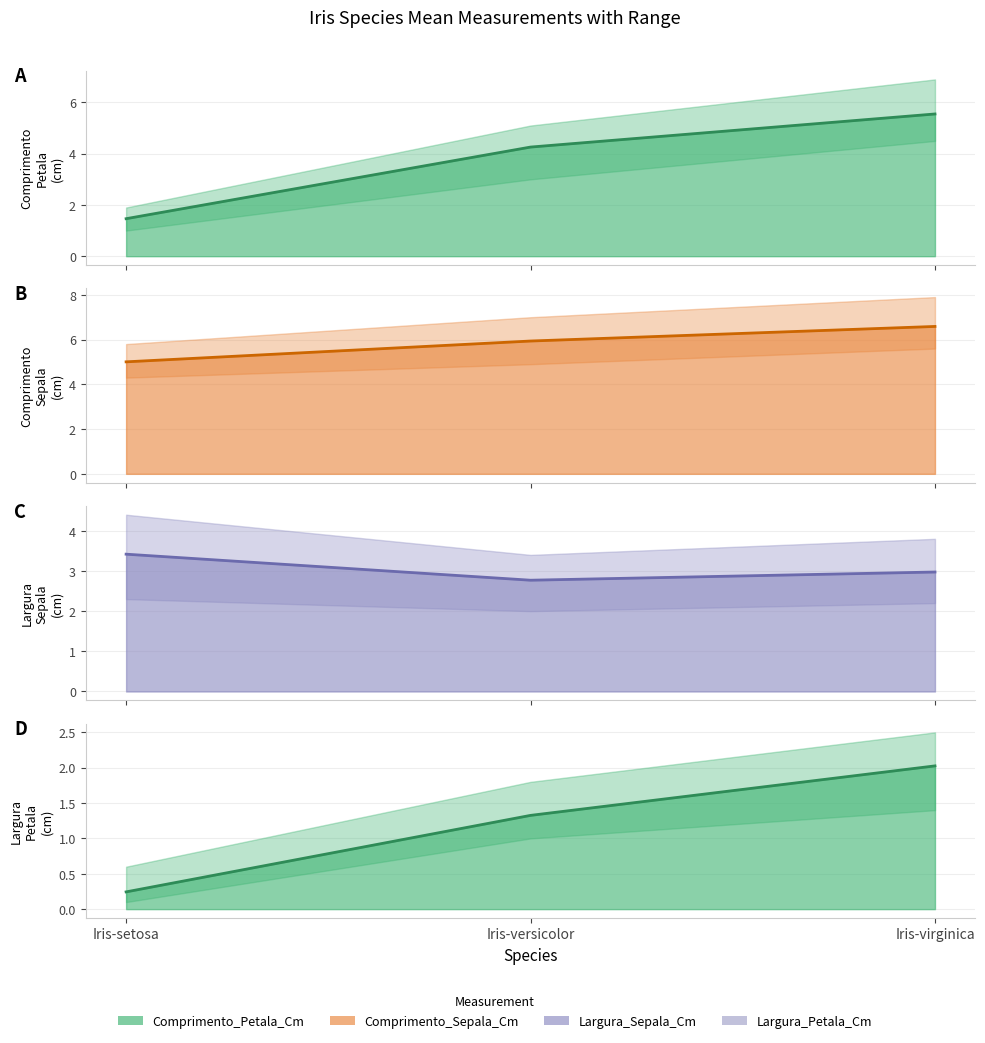

Which category has the highest value across all series?

Iris-virginica